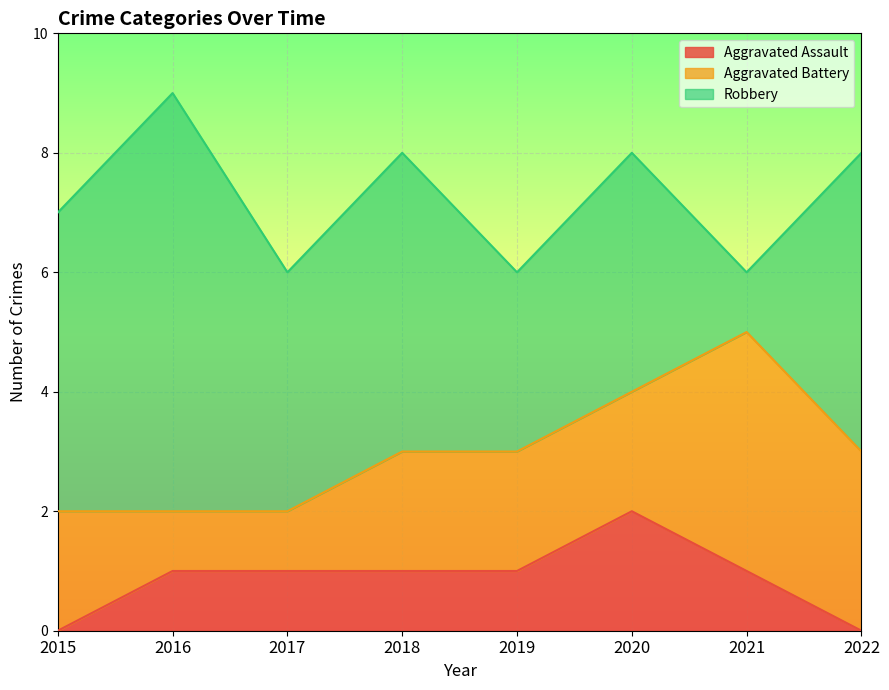

The Aggravated Battery series shows 2 at 2019. True or false?

True